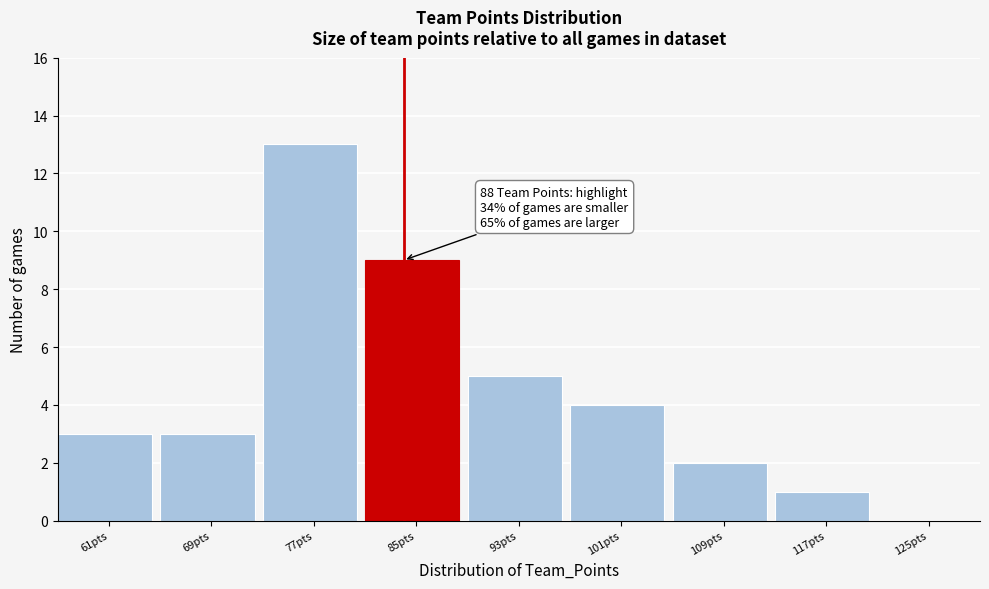

Reading left to right, transcribe all the data shown in this chart.

61pts=3	69pts=3	77pts=13	85pts=9	93pts=5	101pts=4	109pts=2	117pts=1	125pts=0